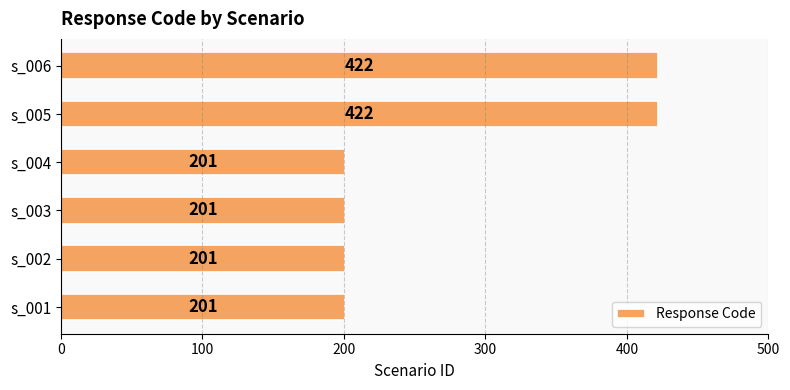

Reading bottom to top, what are all the values shown in this chart?

s_001=201	s_002=201	s_003=201	s_004=201	s_005=422	s_006=422